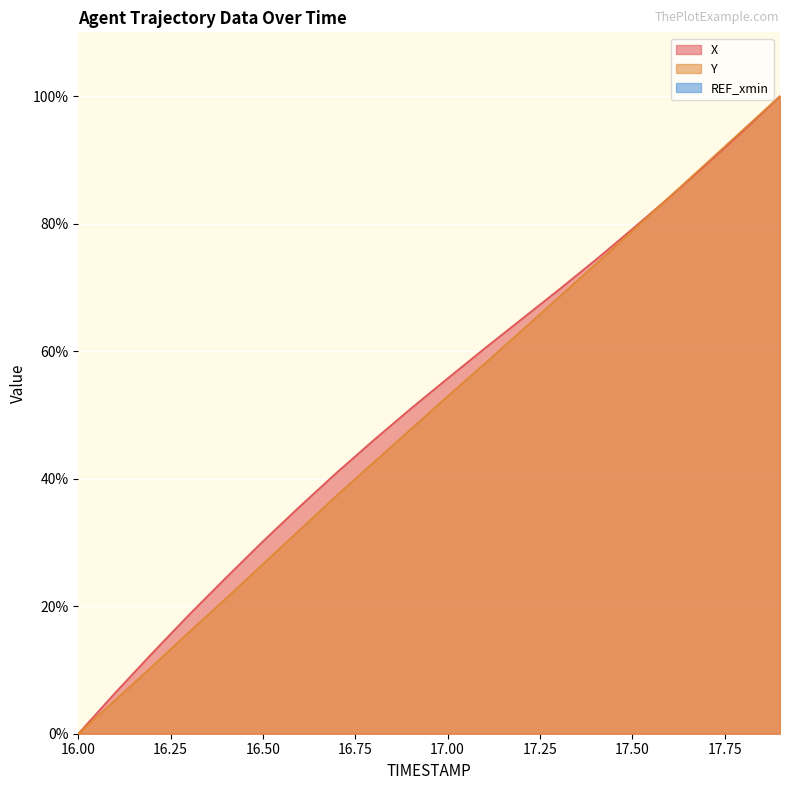

True or false: Y and X cross at least once.

True